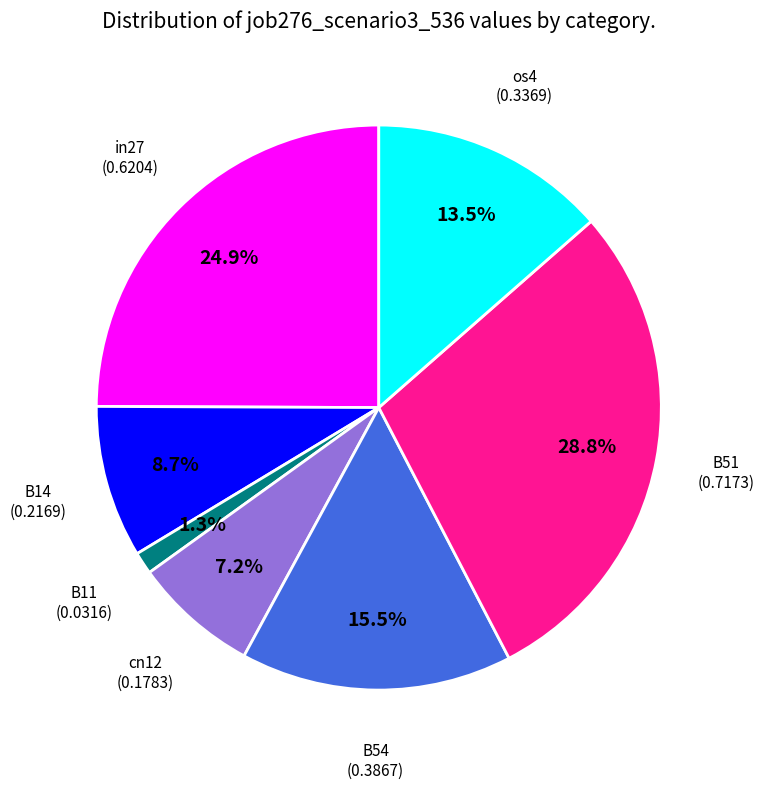

What is the smallest slice in the pie chart?

B11